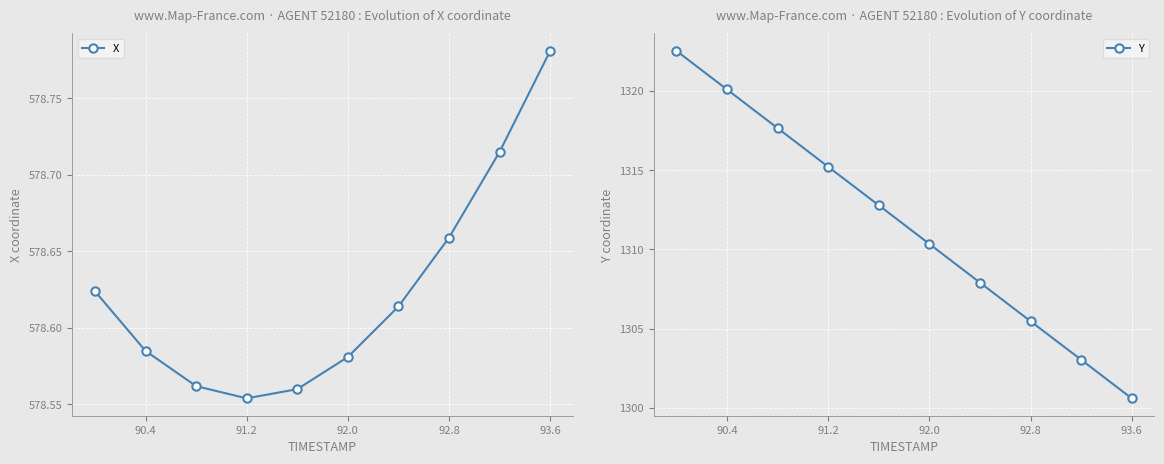

At how many categories does at least one series exceed 1136?

10